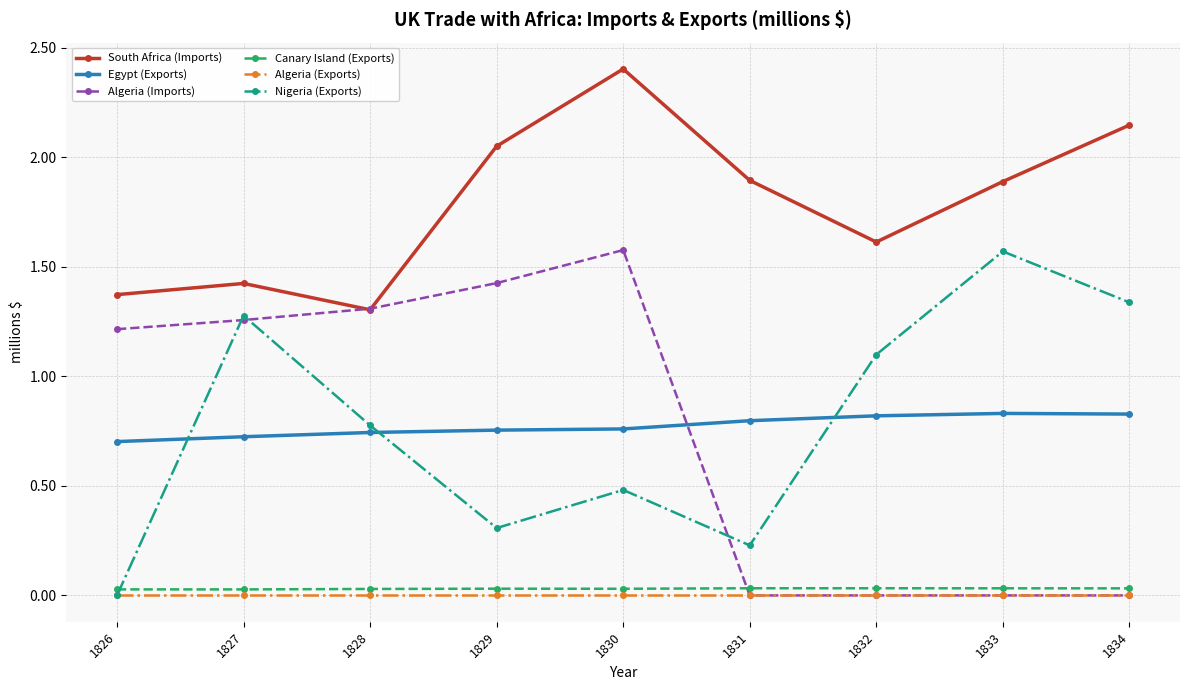

True or false: Nigeria (Exports) has more than 0 interior local peaks.

True